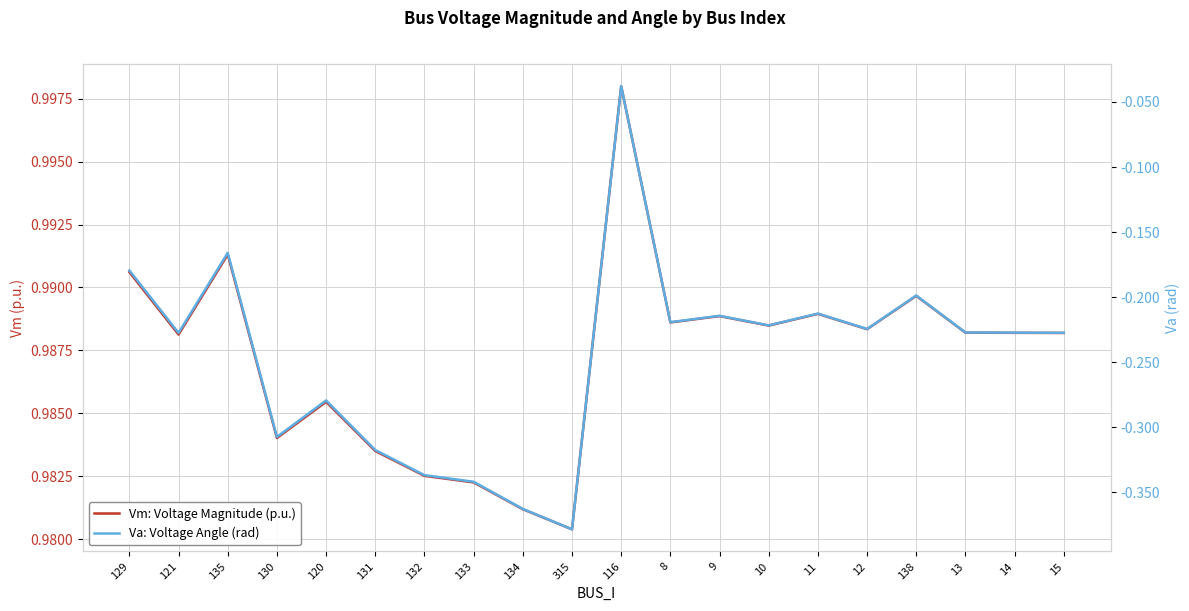

Rank the series by their maximum value, from highest to lowest.

Vm: Voltage Magnitude (p.u.), Va: Voltage Angle (rad)